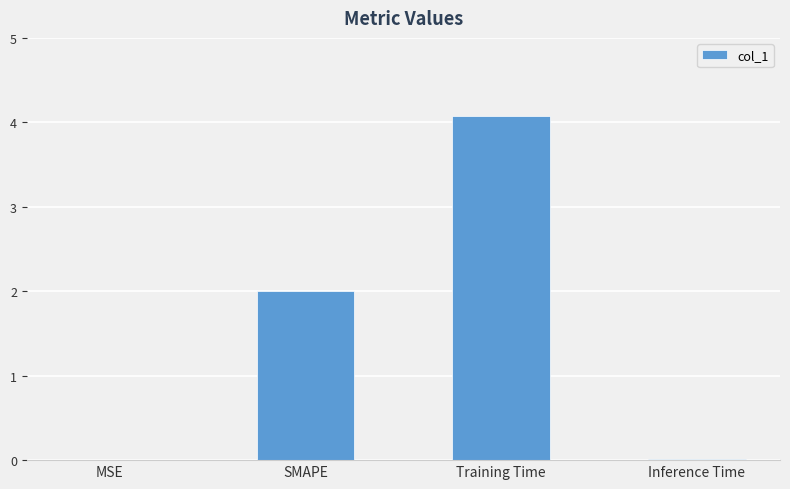

The chart shows a value of 5.7 at Training Time. True or false?

False